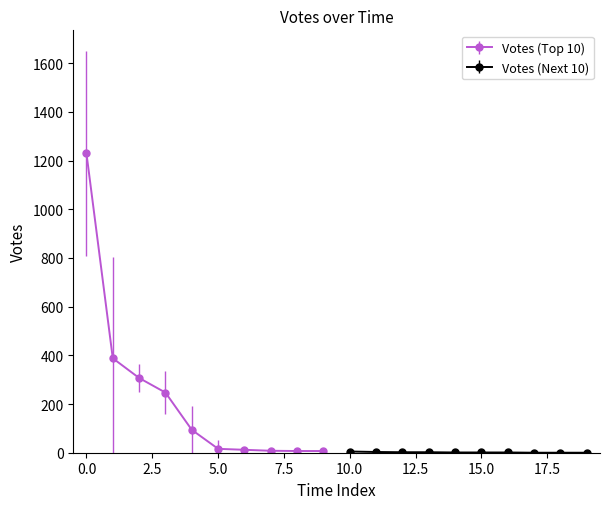

True or false: Votes (Top 10) has more than 2 interior local peaks.

False